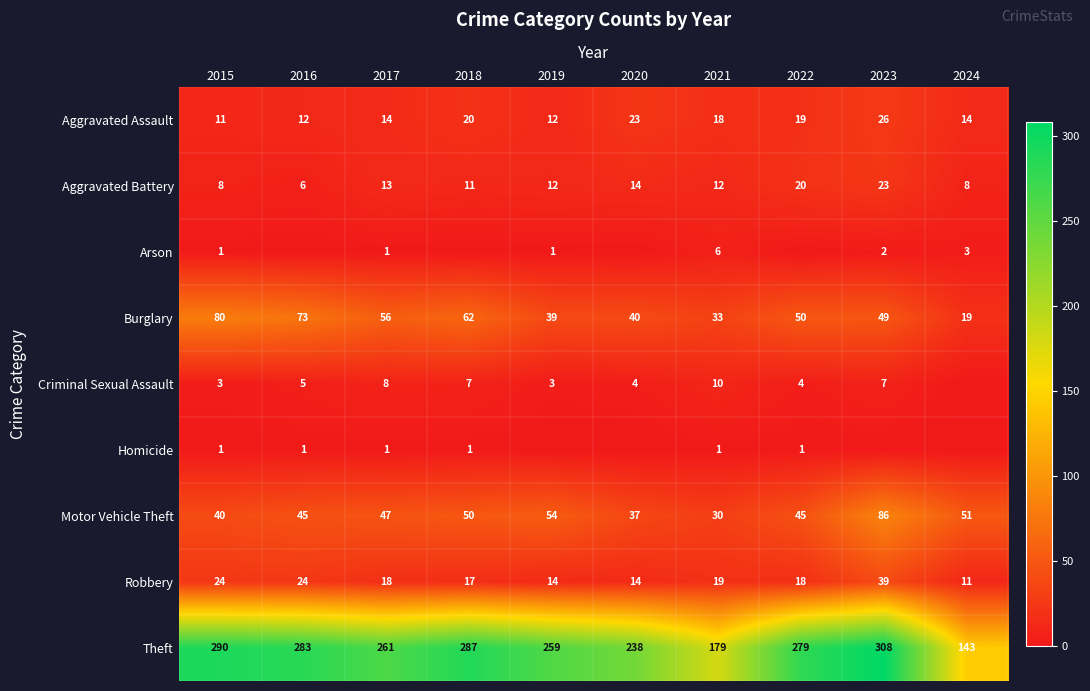

At which label is Theft closest to 225?

2020